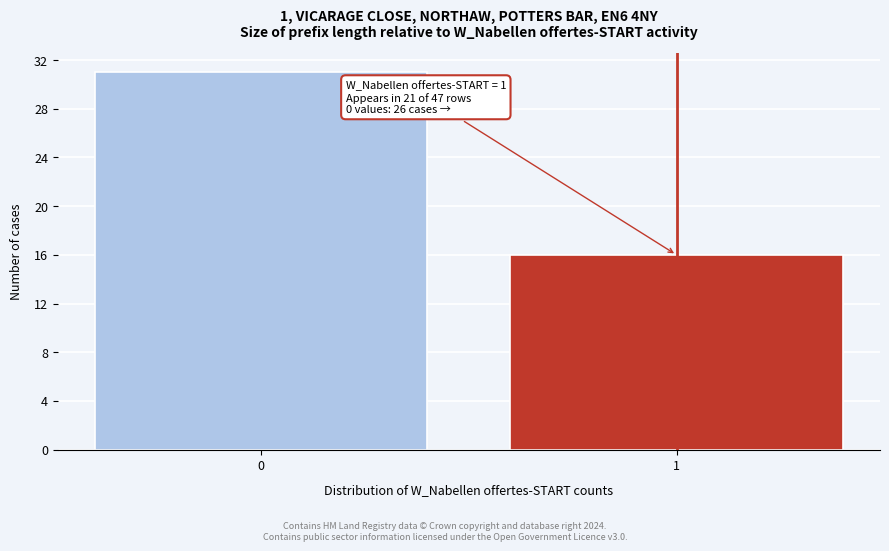

Reading left to right, list all the values displayed in this chart.

0=31	1=16